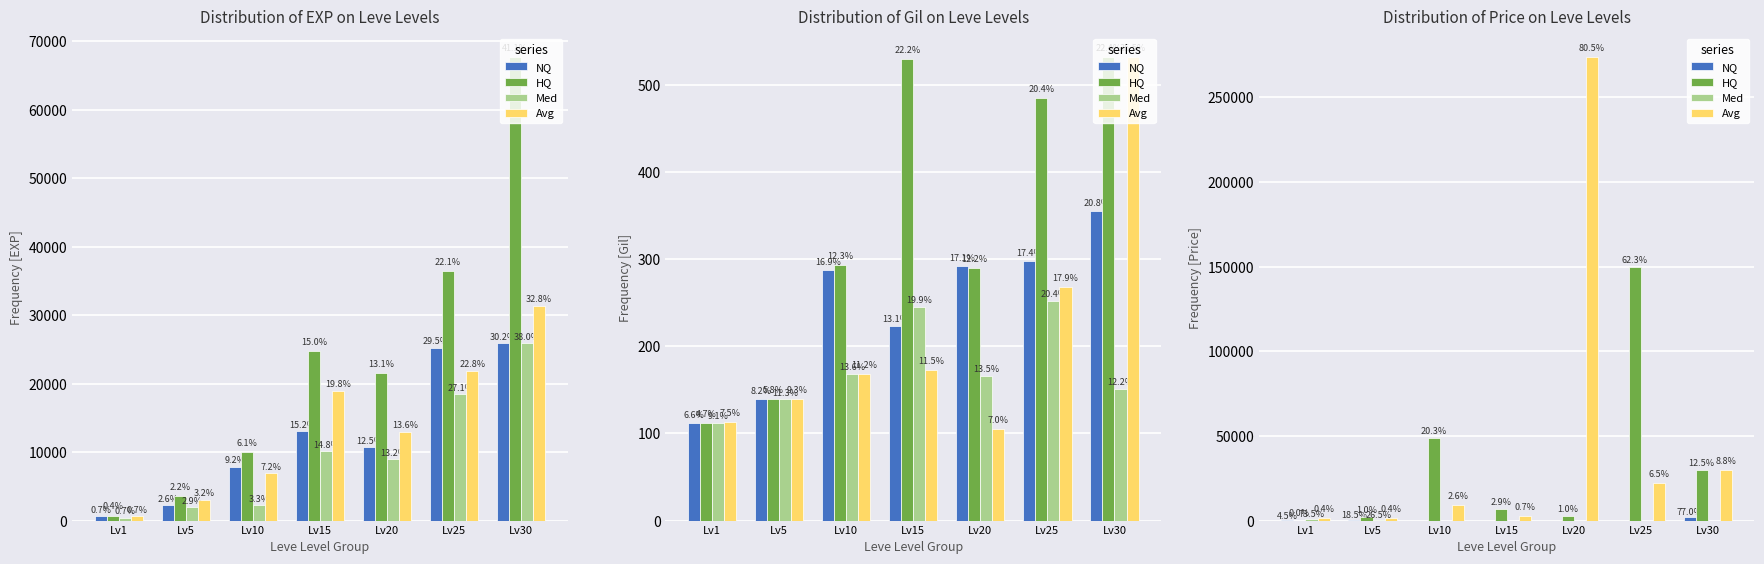

How many Med values are between 0 and 361?

6